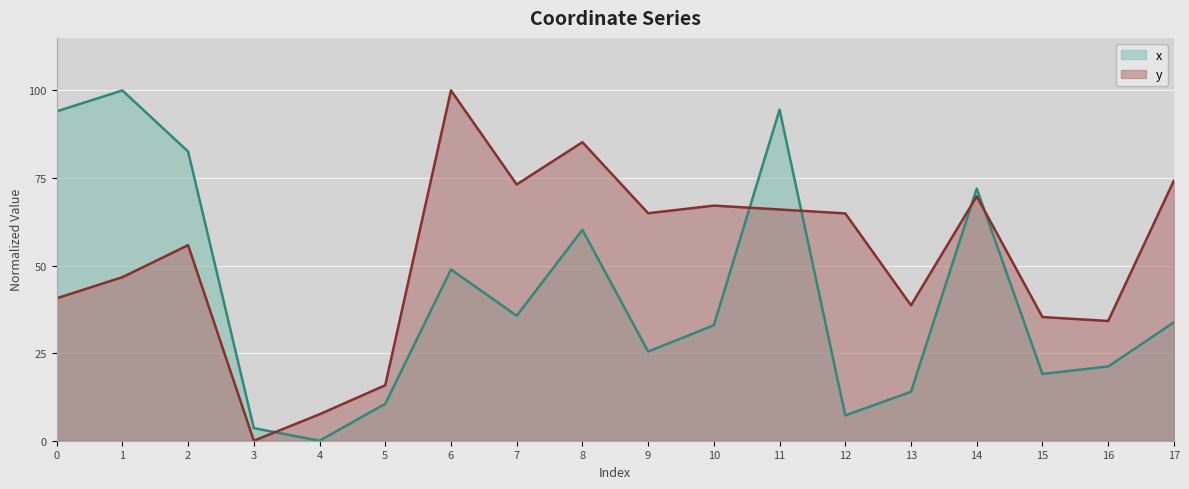

What is the value of the y point at the 7th from the left?

100.0